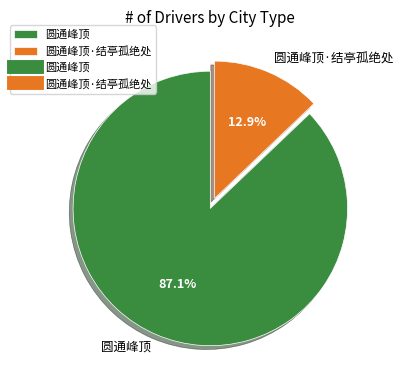

To the nearest percent, what percentage of the pie is 圆通峰顶?

87%